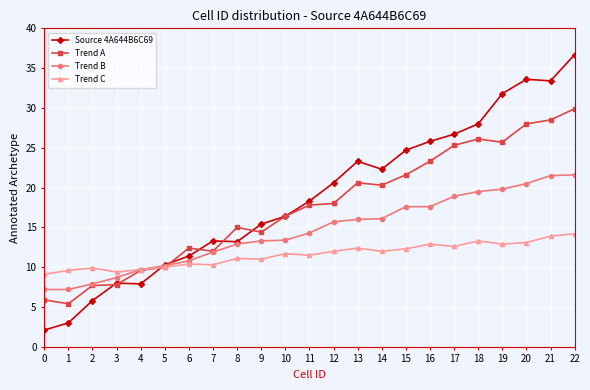

What are all the series names shown in the legend?

Source 4A644B6C69, Trend A, Trend B, Trend C